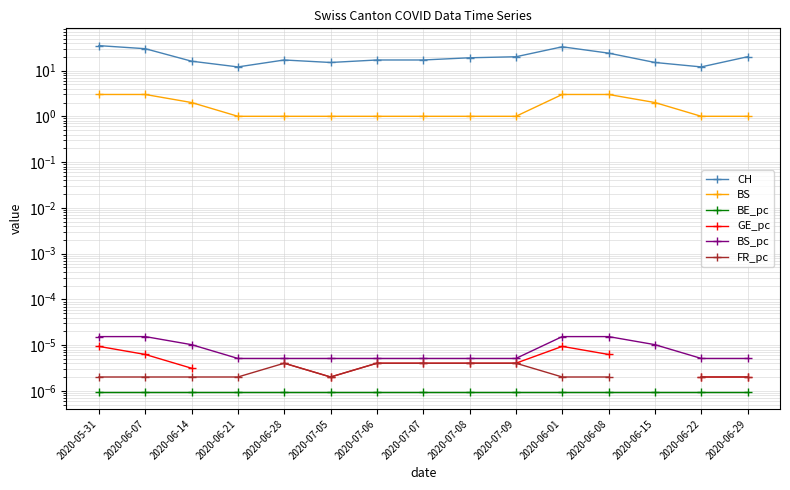

True or false: BE_pc has a value of 0.0 at 2020-06-14.

True